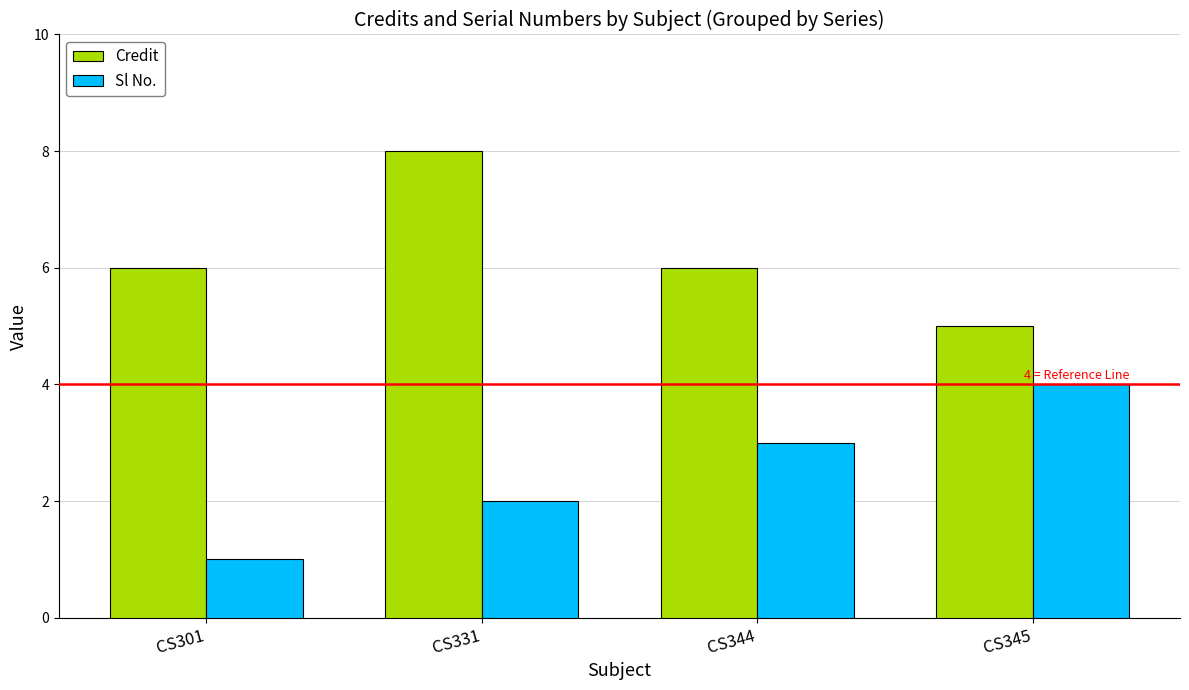

What is the maximum value for Sl No.?

4